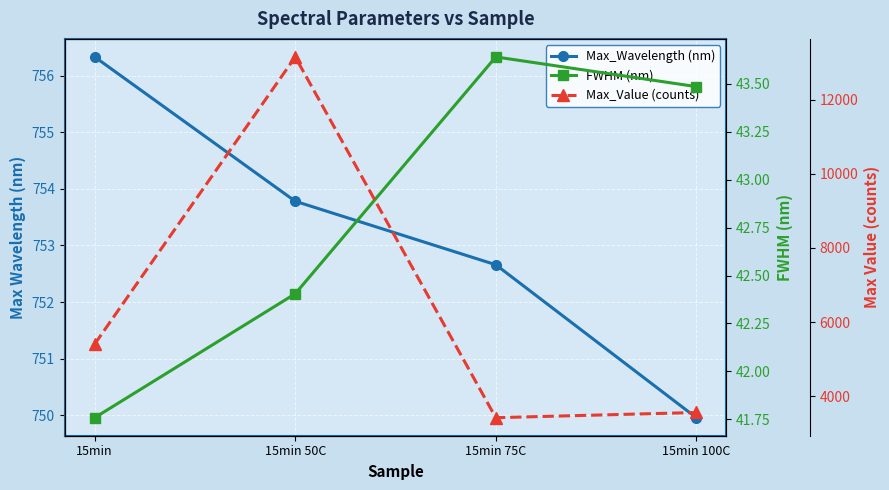

Where is the first local maximum for FWHM (nm)?

15min 75C